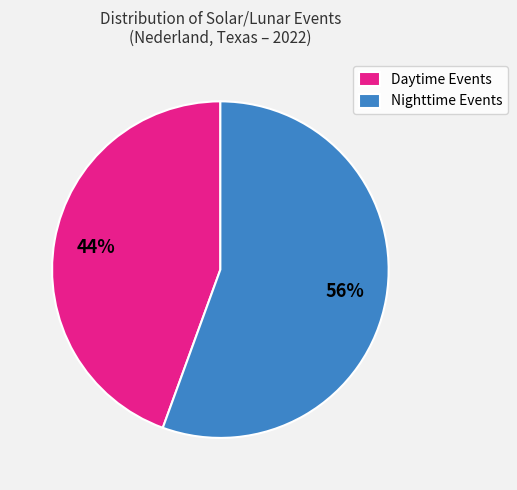

Rank the categories by value from lowest to highest.

Daytime Events, Nighttime Events